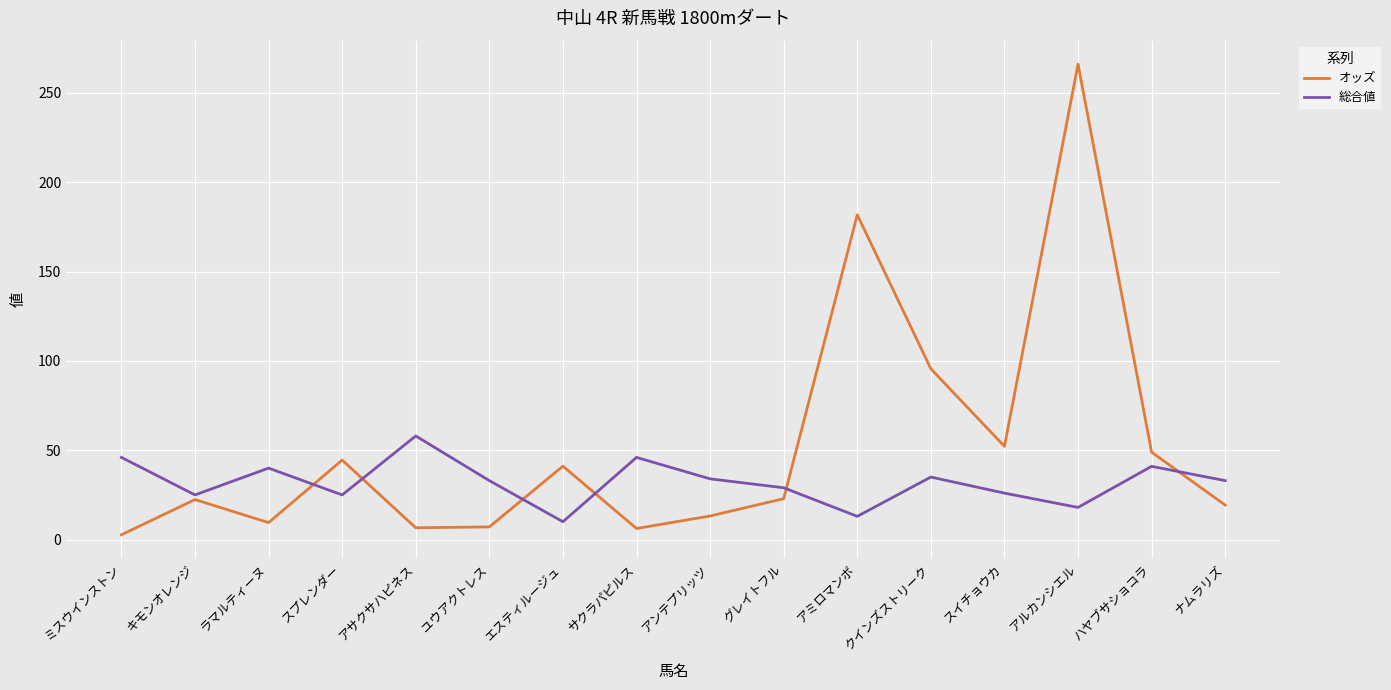

Which category has the highest value in the オッズ series?

アルカンシエル